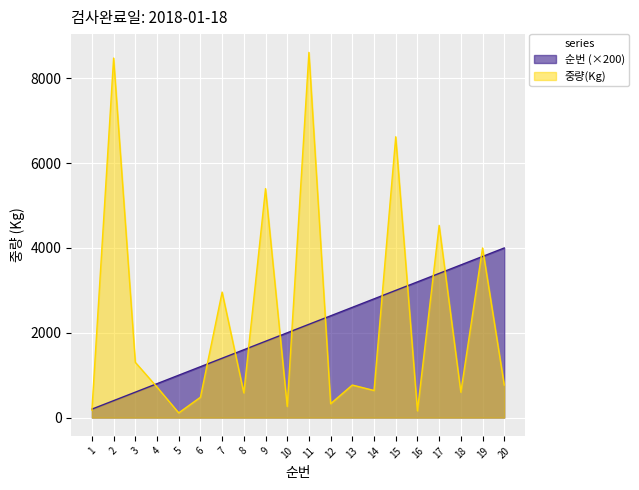

Where is the first local maximum for 중량(Kg)?

2